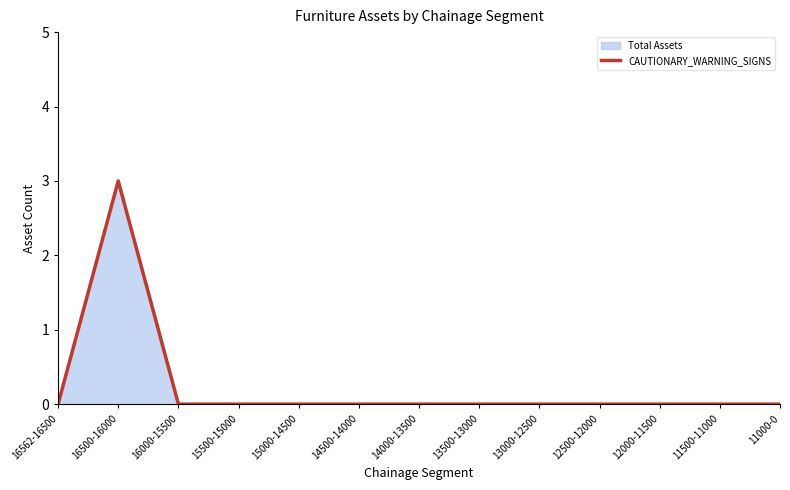

List the labels in order of value, smallest first.

16562-16500, 16000-15500, 15500-15000, 15000-14500, 14500-14000, 14000-13500, 13500-13000, 13000-12500, 12500-12000, 12000-11500, 11500-11000, 11000-0, 16500-16000